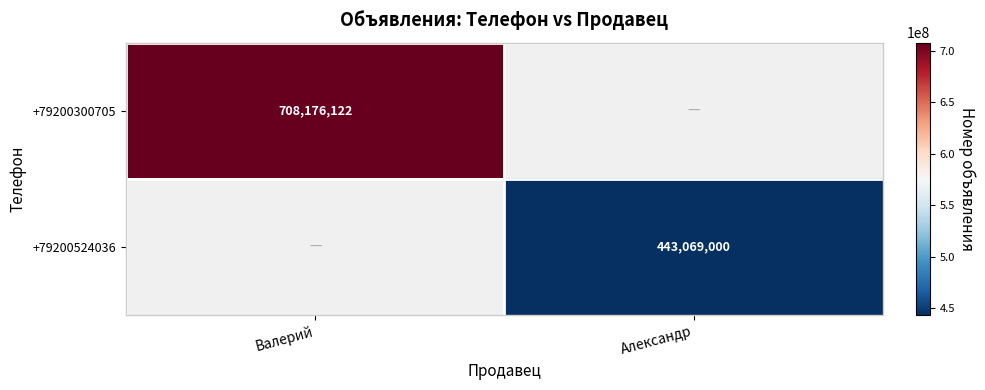

True or false: +79200300705 has a value of 298321022 at Валерий.

False